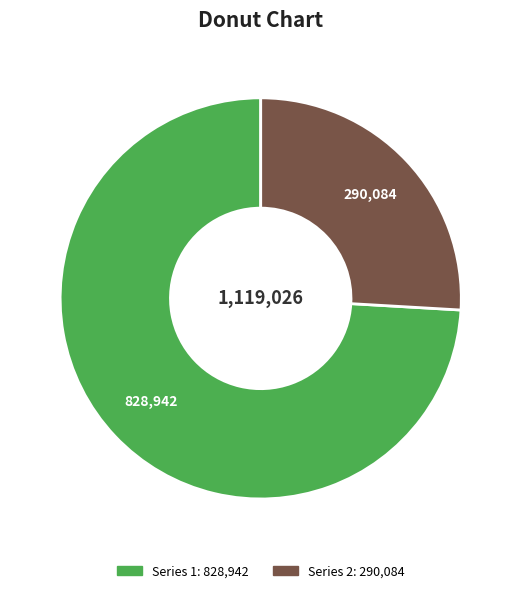

Does any single category account for the majority?

Yes